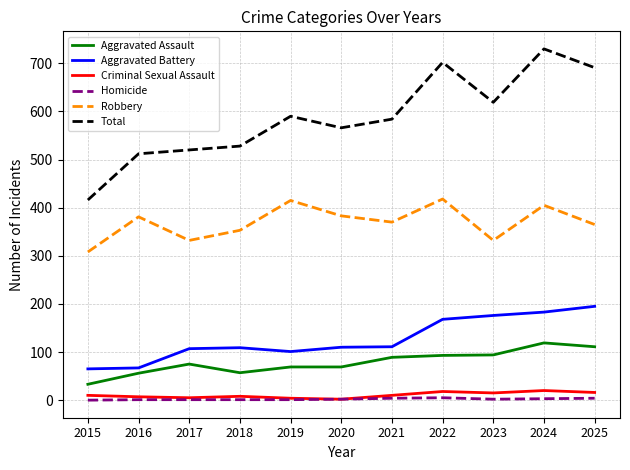

The Aggravated Battery series shows 168 at 2022. True or false?

True